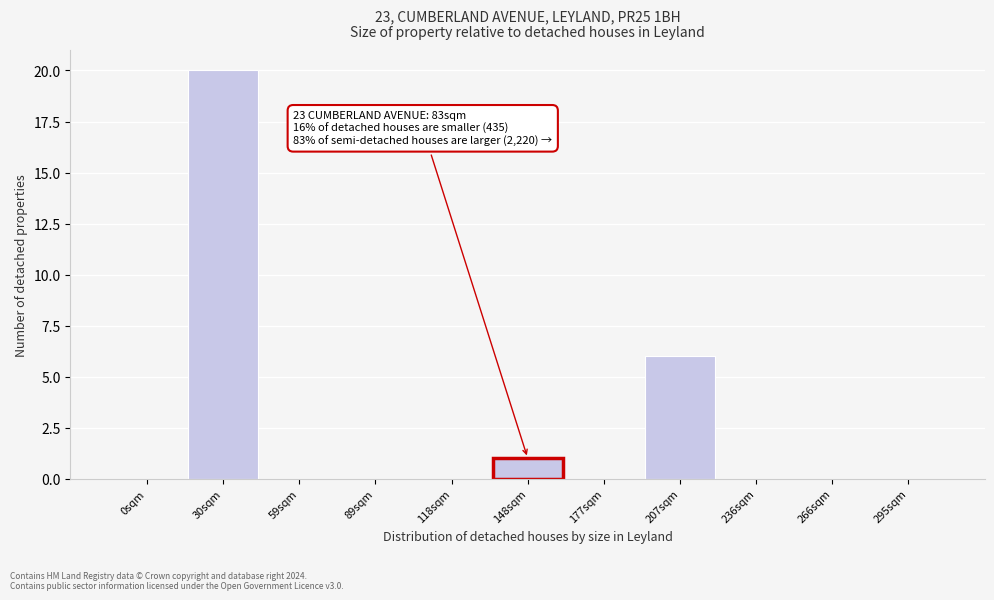

Reading left to right, transcribe all the data shown in this chart.

0sqm=0	30sqm=20	59sqm=0	89sqm=0	118sqm=0	148sqm=1	177sqm=0	207sqm=6	236sqm=0	266sqm=0	295sqm=0